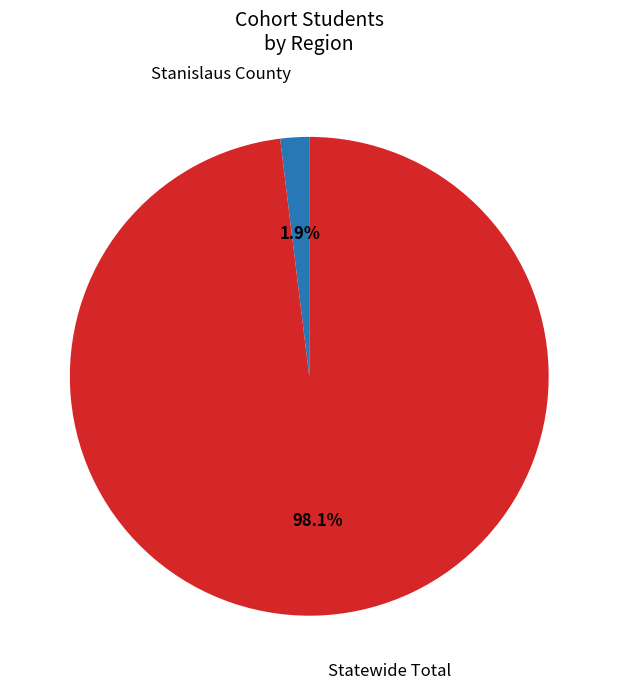

What is the largest slice in the pie chart?

Statewide Total